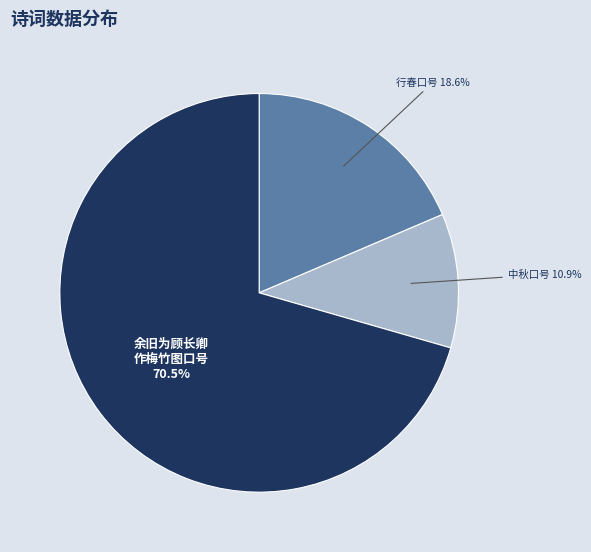

Does any single category account for the majority?

Yes